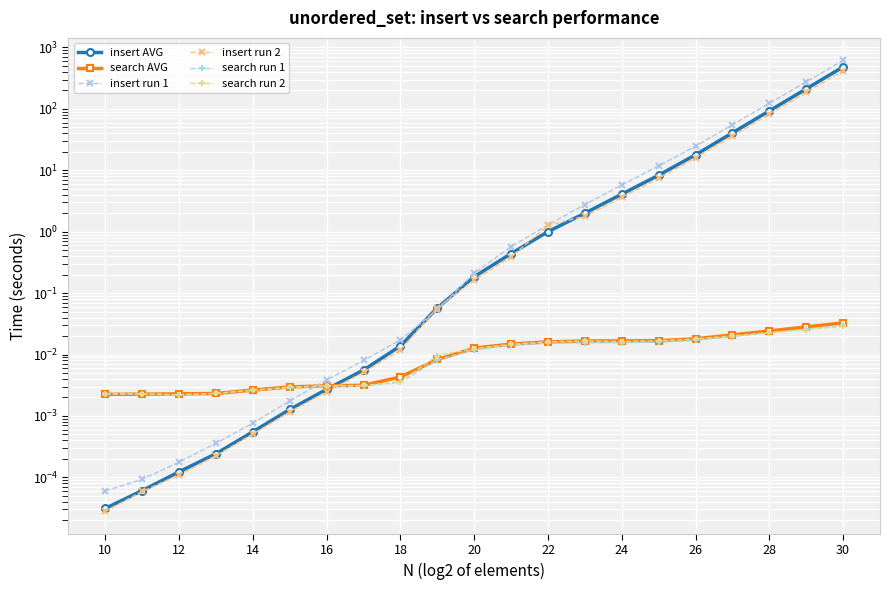

Is the value of insert run 2 at 11 greater than the value of search run 2 at 15?

Yes